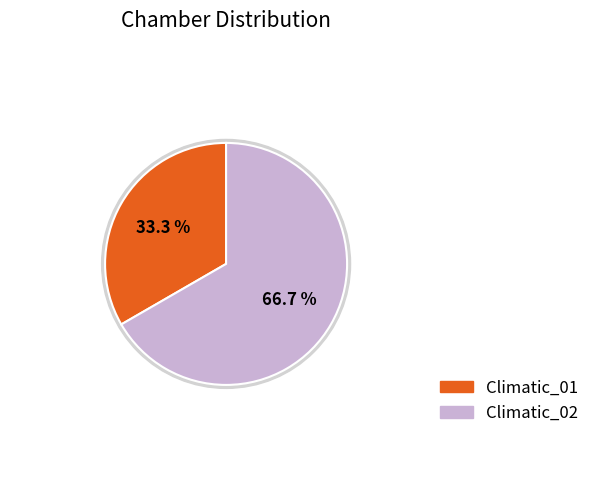

Combined, what portion of the pie is Climatic_02 and Climatic_01?

100.0%